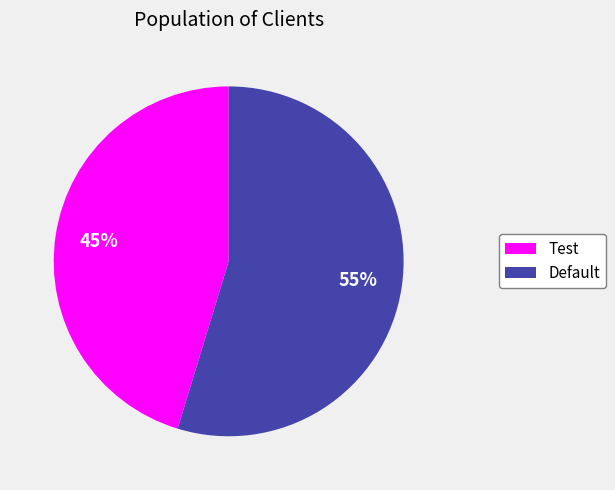

Between Default and Test, which is larger?

Default